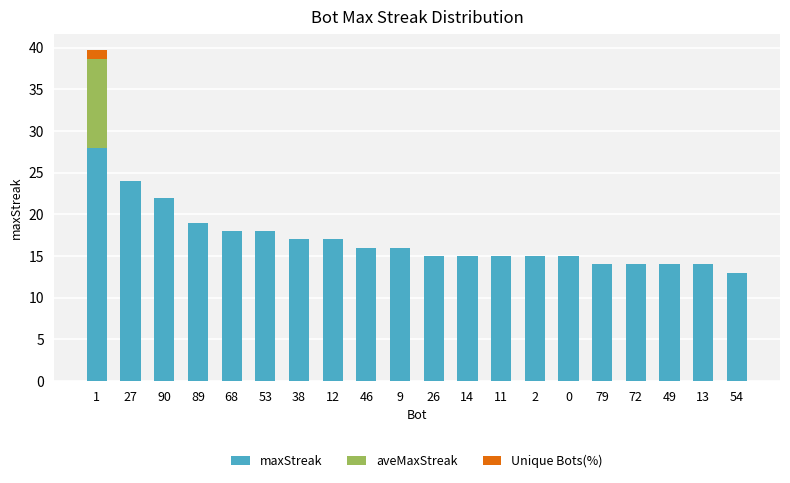

What is the sum of the maxStreak values at 90 and 14?

37.0